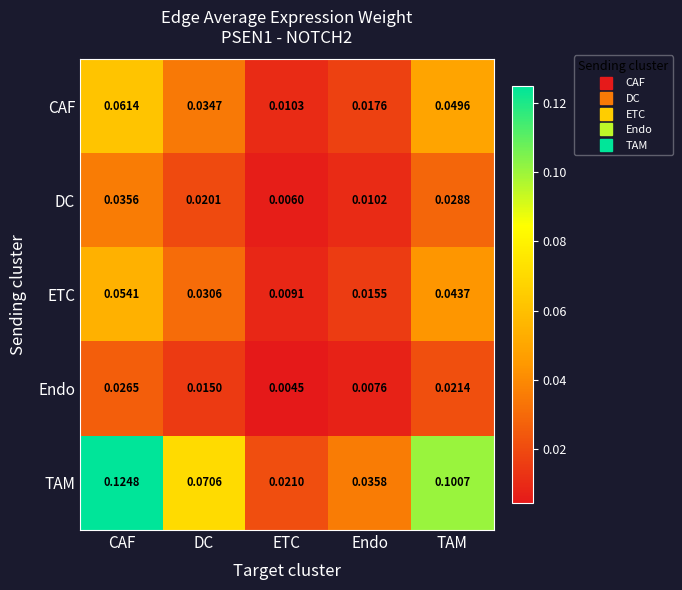

Which category has the lowest value in the DC series?

ETC